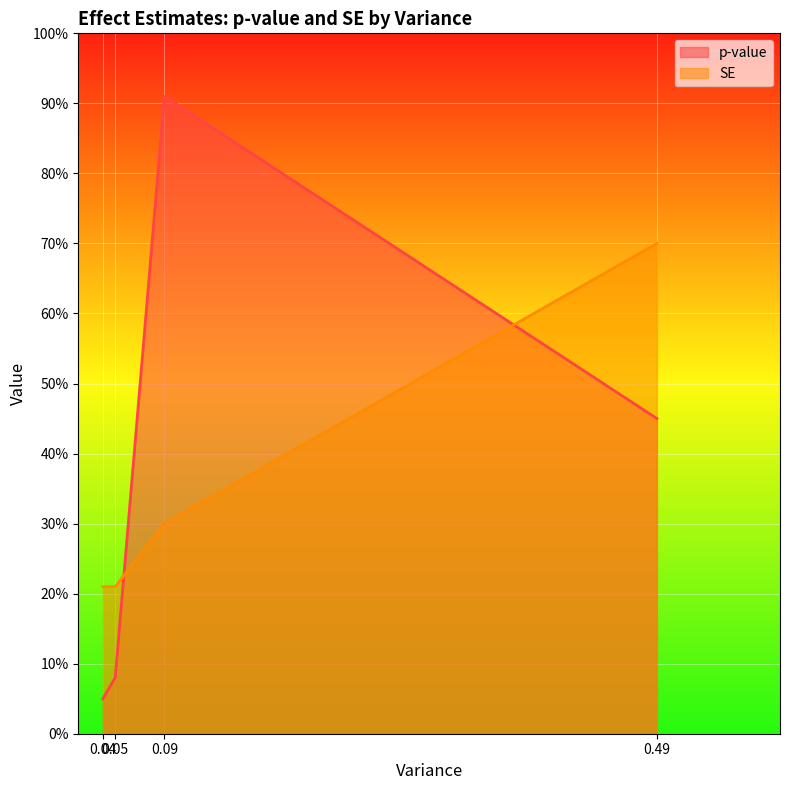

Which series changed the most between 0.04 and 0.09?

p-value